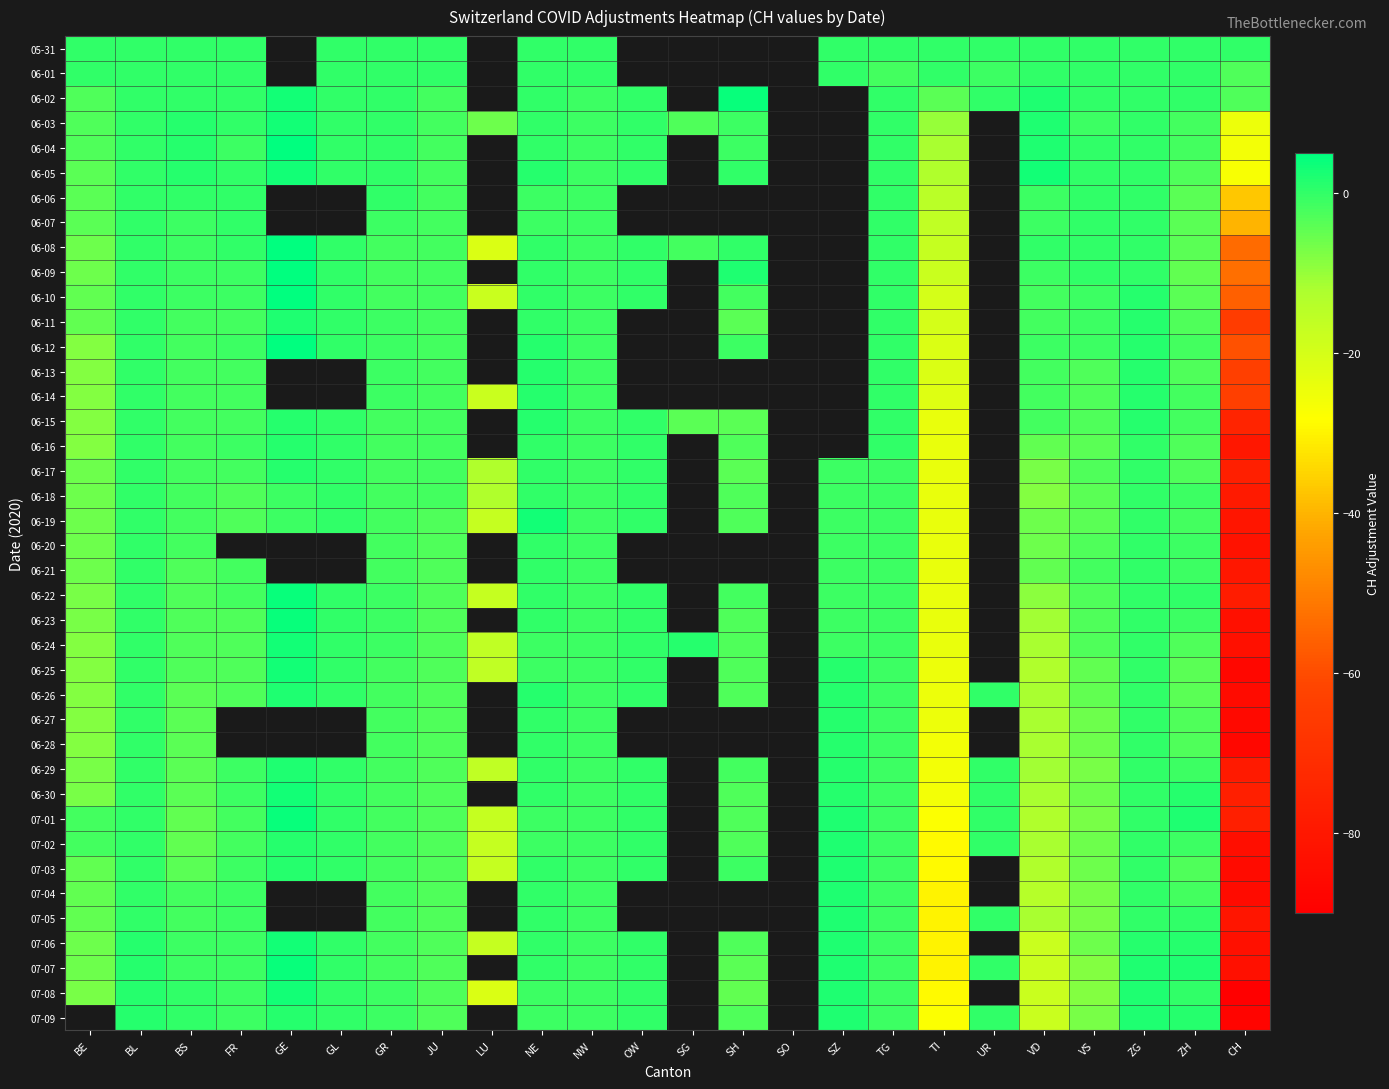

At GR, list the series in order from largest to smallest.

05-31, 06-01, 06-02, 06-03, 06-04, 06-05, 06-06, 06-07, 06-11, 06-12, 06-13, 06-14, 06-22, 06-23, 06-24, 07-08, 07-09, 06-08, 06-09, 06-10, 06-15, 06-16, 06-17, 06-18, 06-19, 06-20, 06-21, 06-25, 06-26, 06-27, 06-28, 06-29, 06-30, 07-01, 07-02, 07-03, 07-04, 07-05, 07-06, 07-07